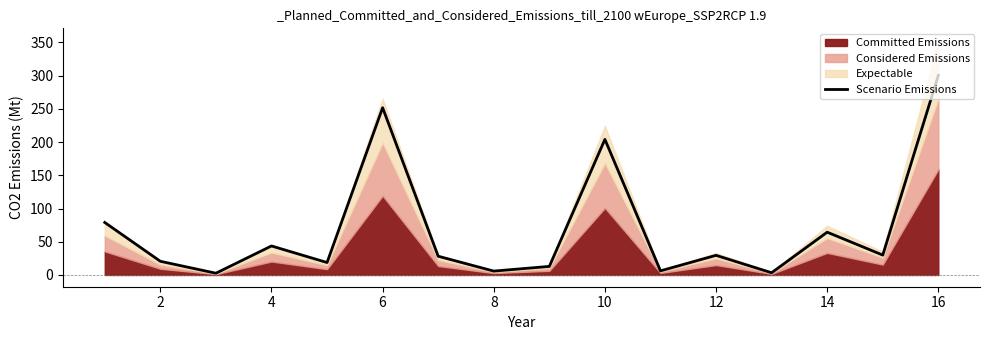

At which label is Scenario Emissions closest to 151?

10